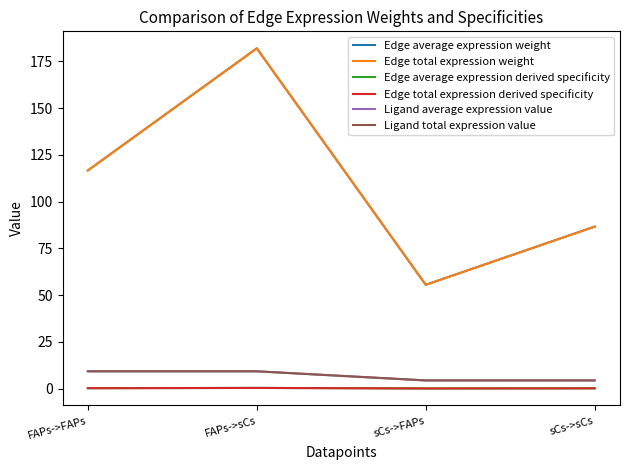

How many interior local valleys does the Edge average expression derived specificity series have?

1